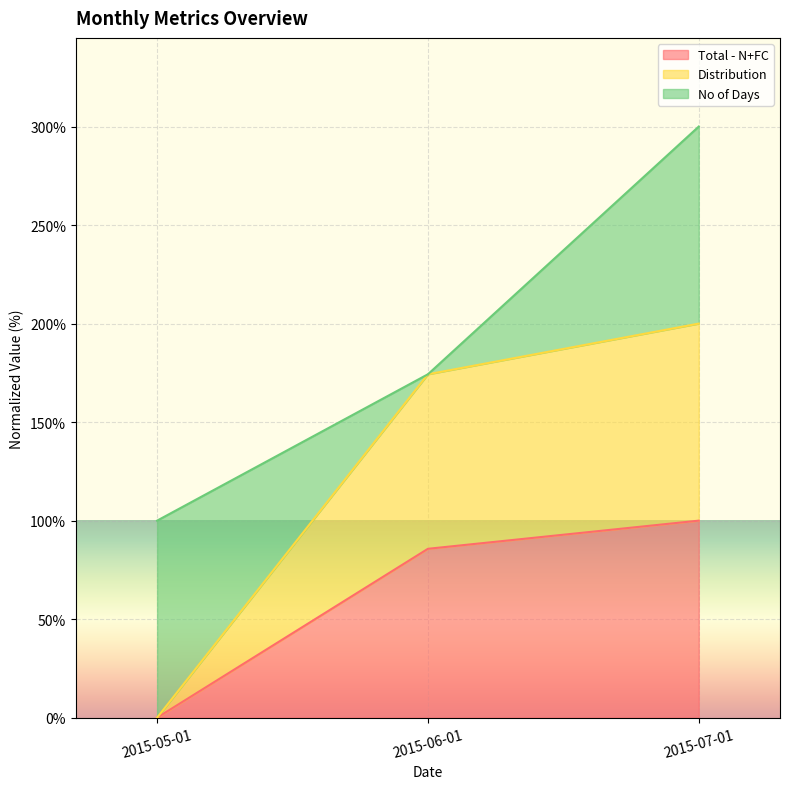

What are all the series names shown in the legend?

Total - N+FC, Distribution, No of Days